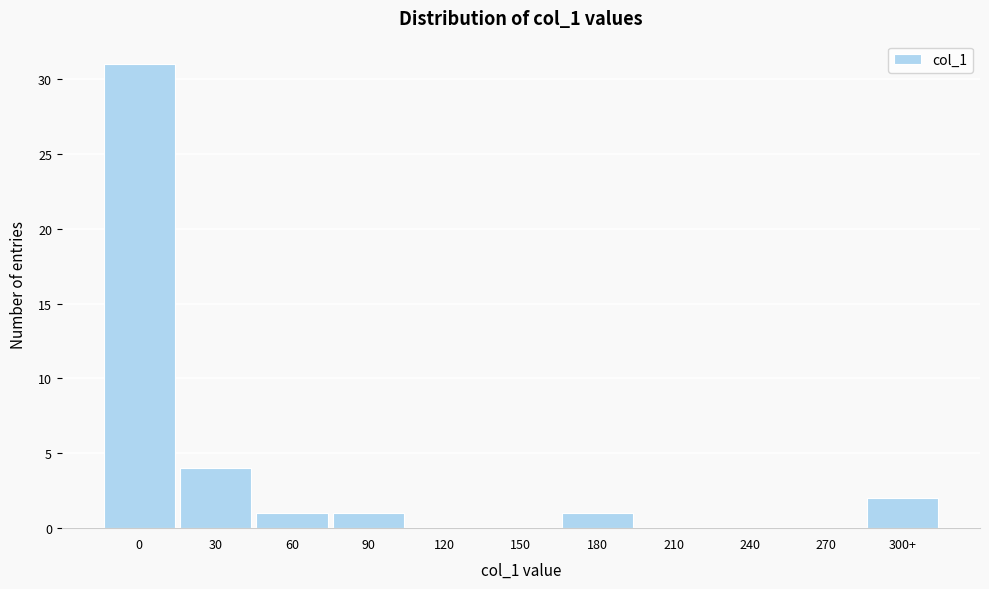

Reading left to right, transcribe all the data shown in this chart.

0=31	30=4	60=1	90=1	120=0	150=0	180=1	210=0	240=0	270=0	300+=2